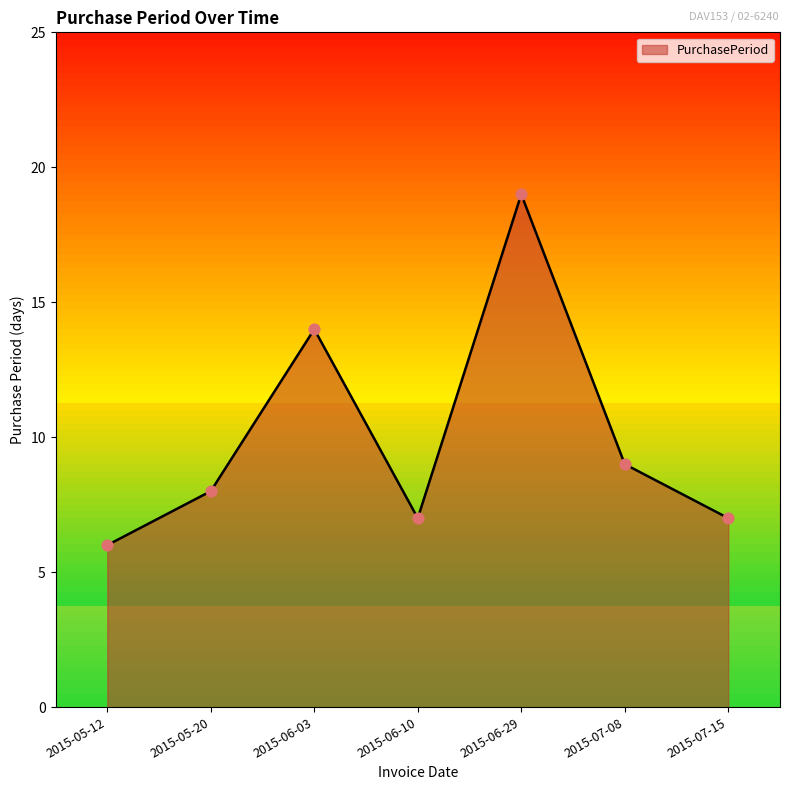

Between 2015-06-29 and 2015-07-08, which is larger?

2015-06-29